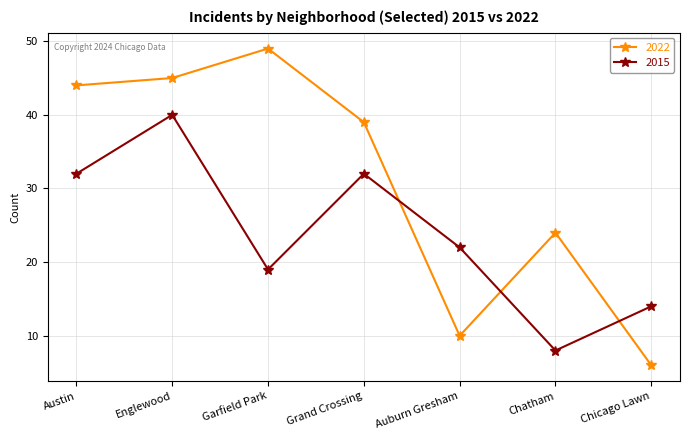

What is the label of the 3rd point from the right?

Auburn Gresham